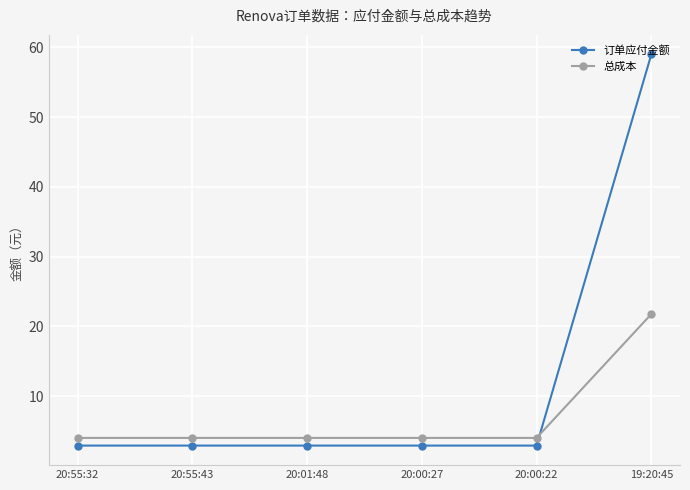

What are all the series names shown in the legend?

订单应付金额, 总成本